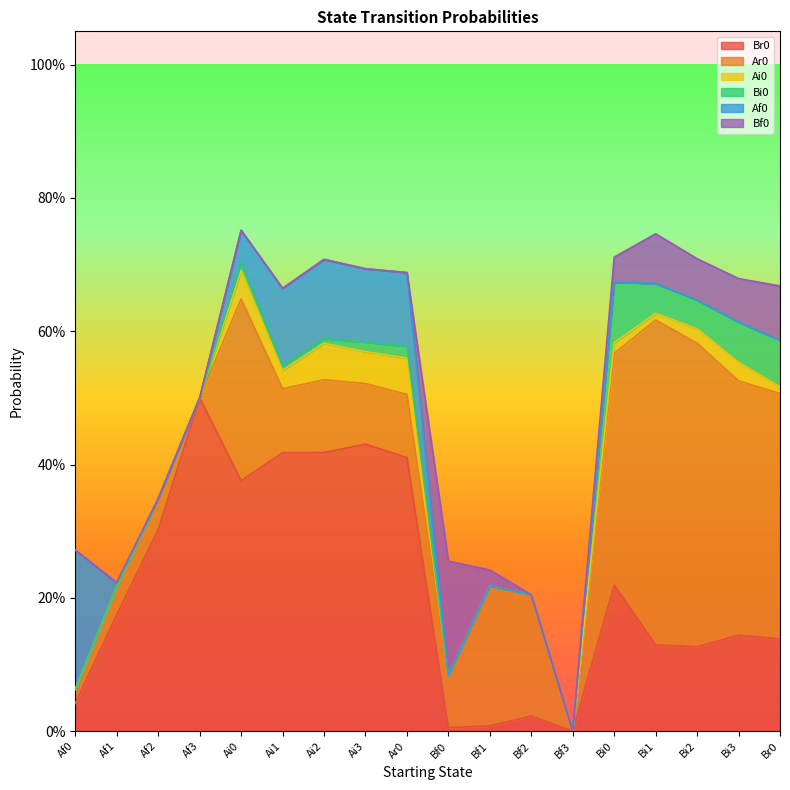

Between Bf3 and Br0, which is larger?

Br0